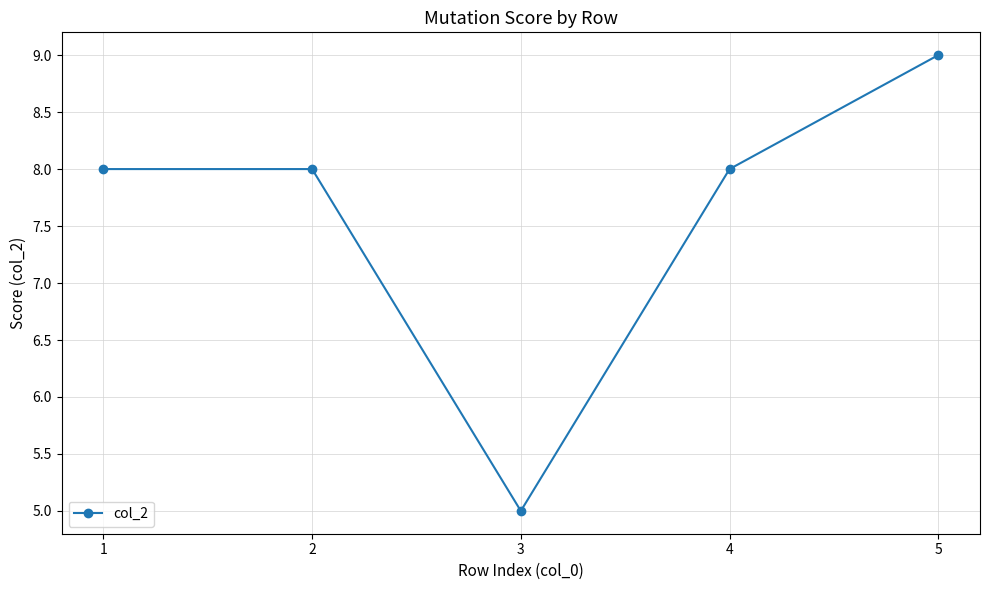

True or false: the data shows 5 at 3.

True